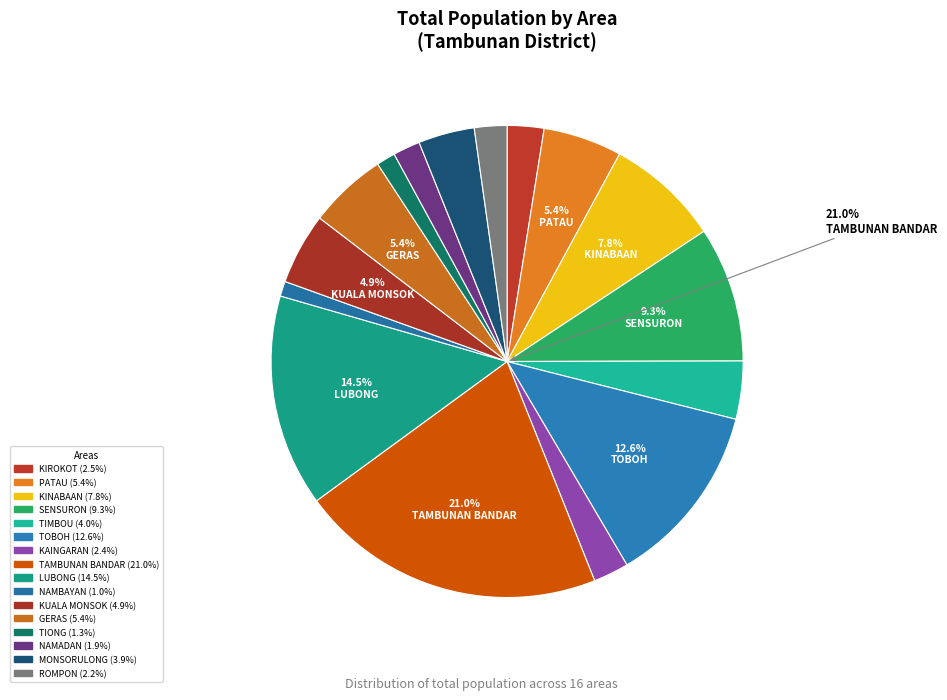

Count the number of slices in the pie.

16